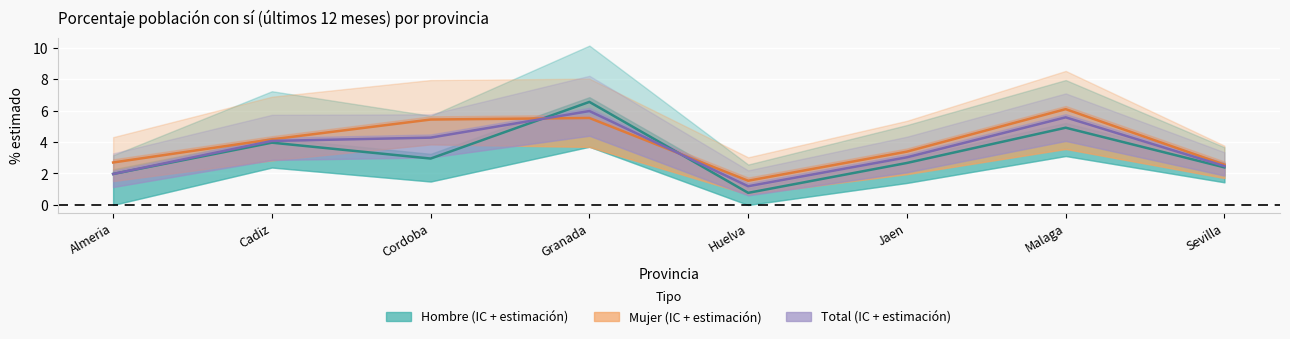

After their last crossing, which series has the higher values: Hombre or Total?

Total